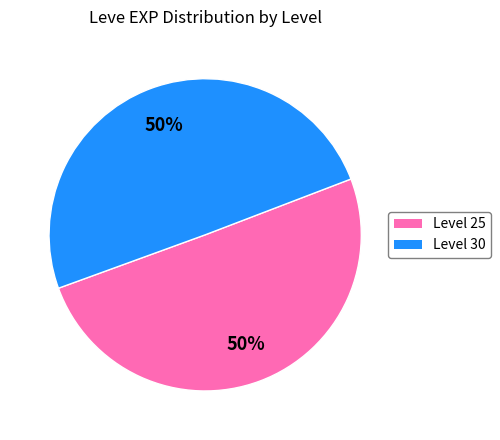

To the nearest percent, what is the average slice percentage?

50%